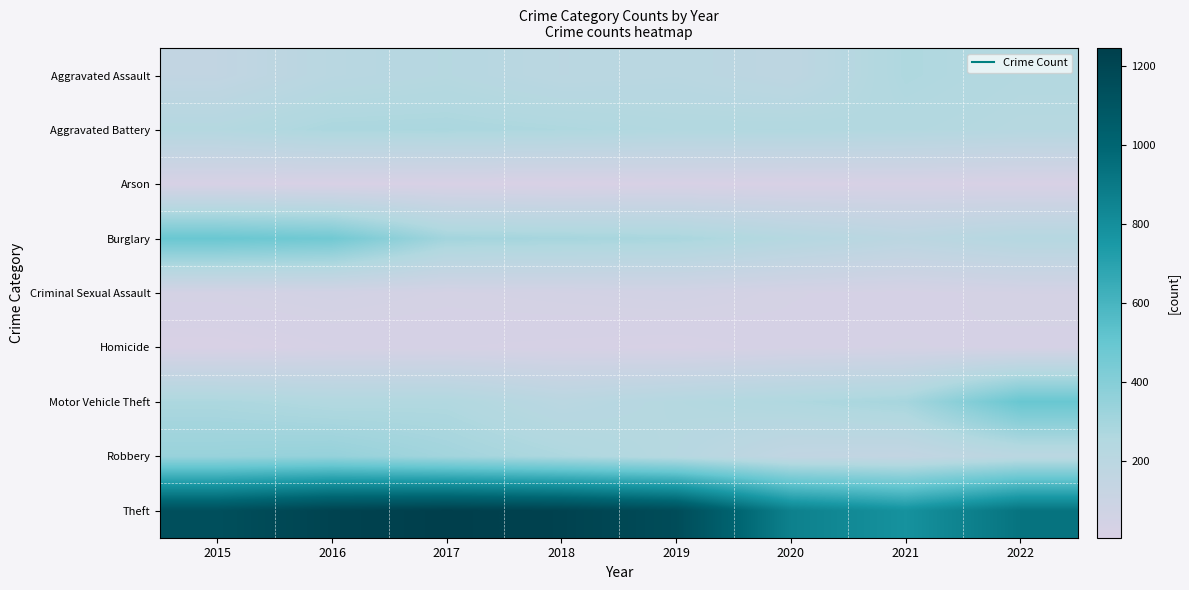

Between 2017 and 2022, which is larger?

2022